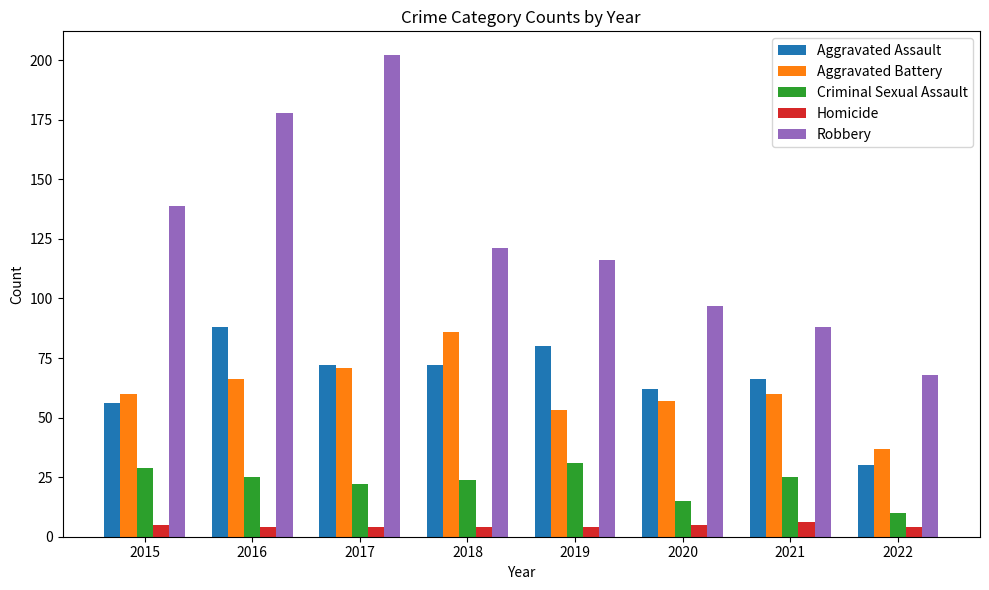

What is the sum of all Criminal Sexual Assault values?

181